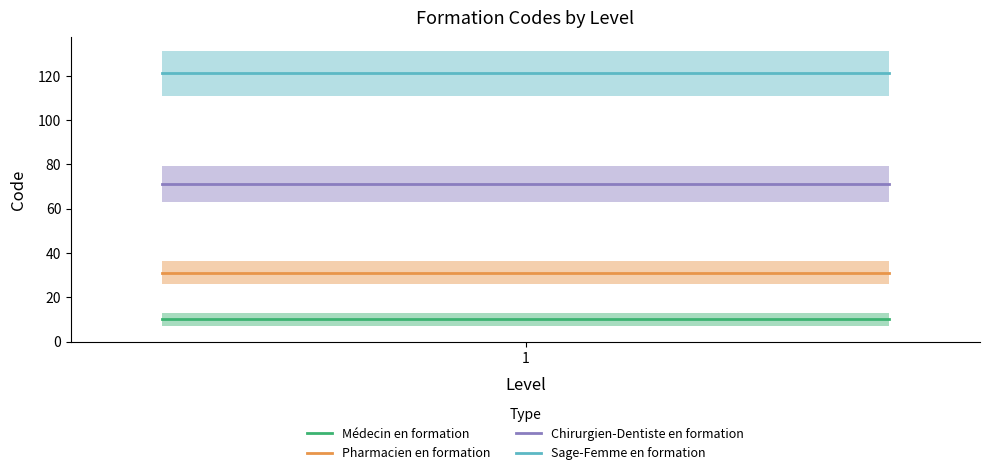

True or false: Sage-Femme en formation has more than 0 points higher than both neighbors.

False